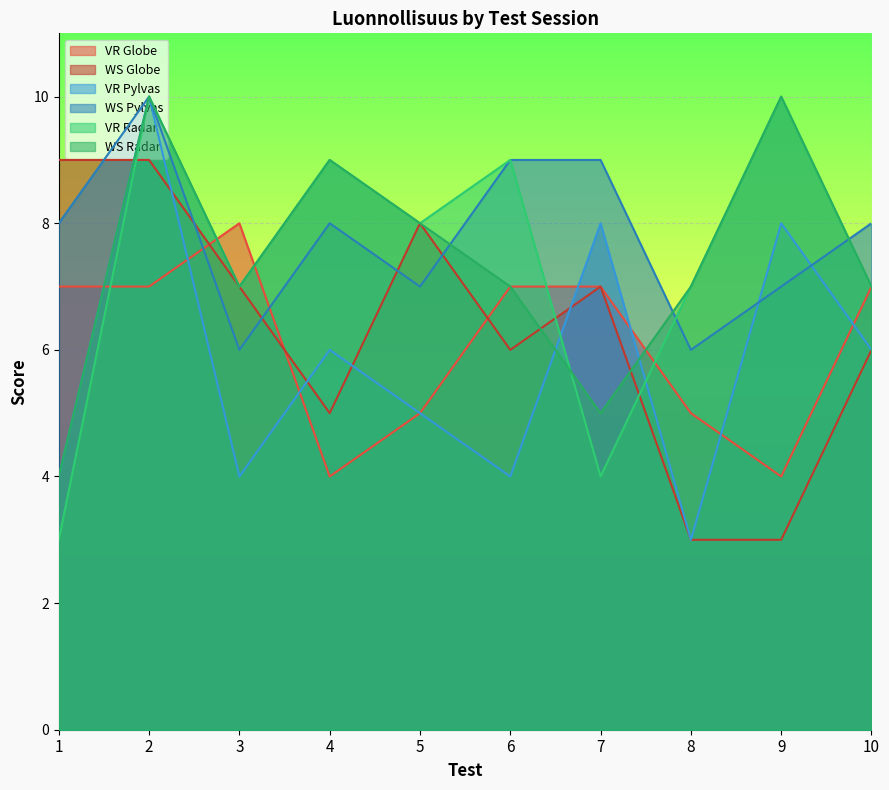

At which category is the sum across all series the highest?

2